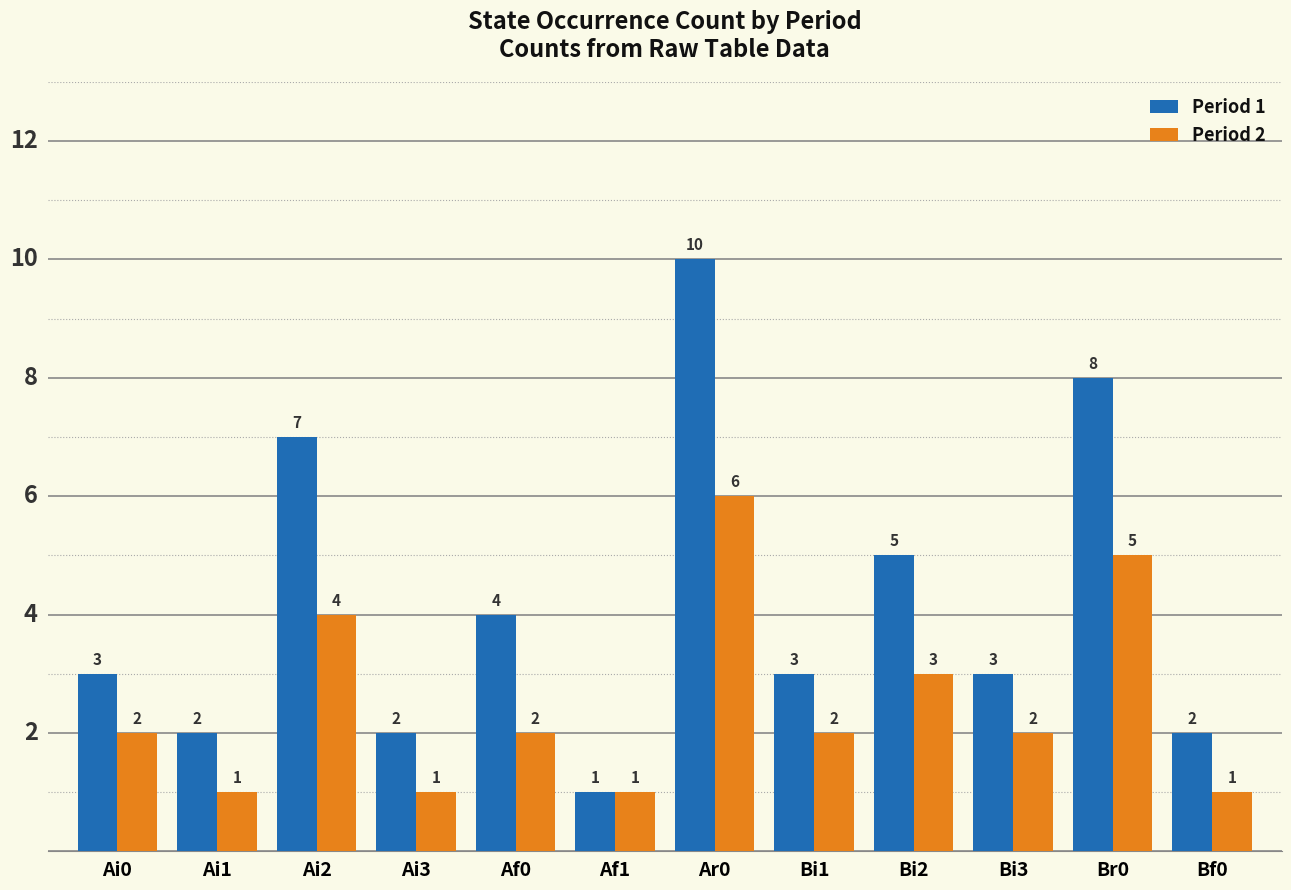

What is the sum of the Period 1 values at Bi3 and Ai0?

6